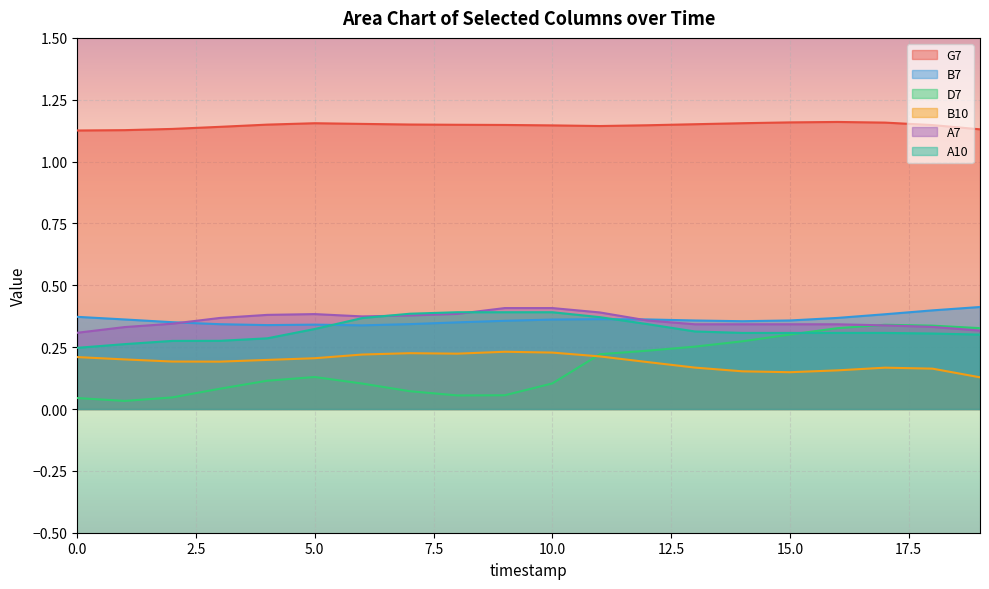

Which has a higher value, 13 or 3?

13